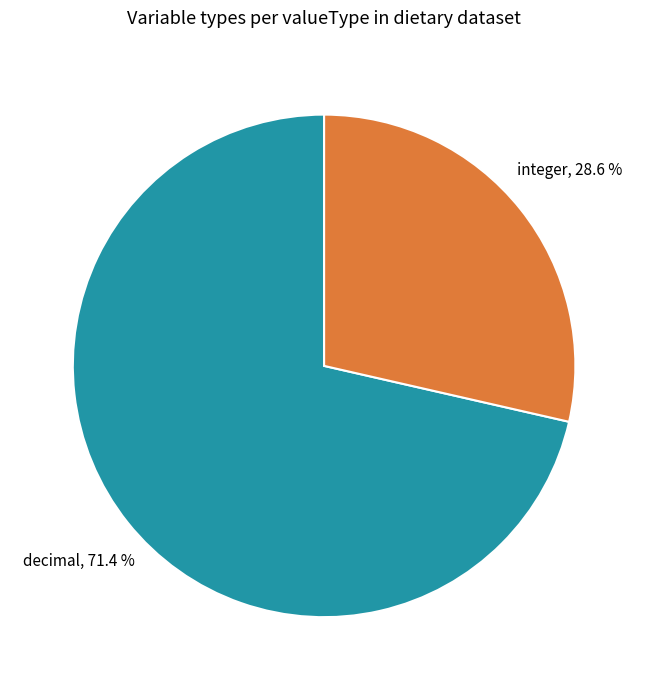

To the nearest percent, what is the average slice percentage?

50%